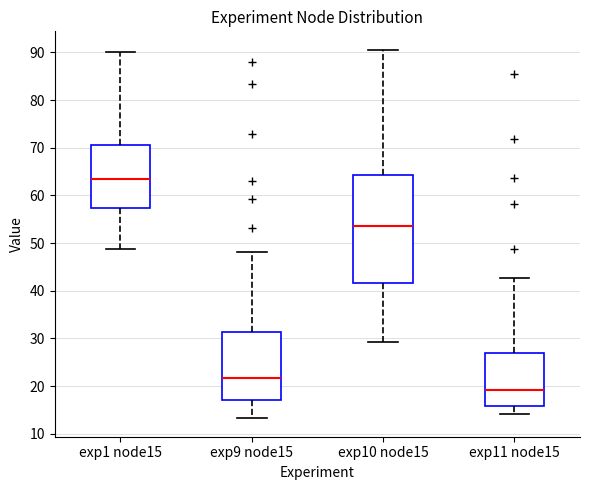

Comparing the boxes themselves (not the whiskers), which one is the tallest?

exp10 node15